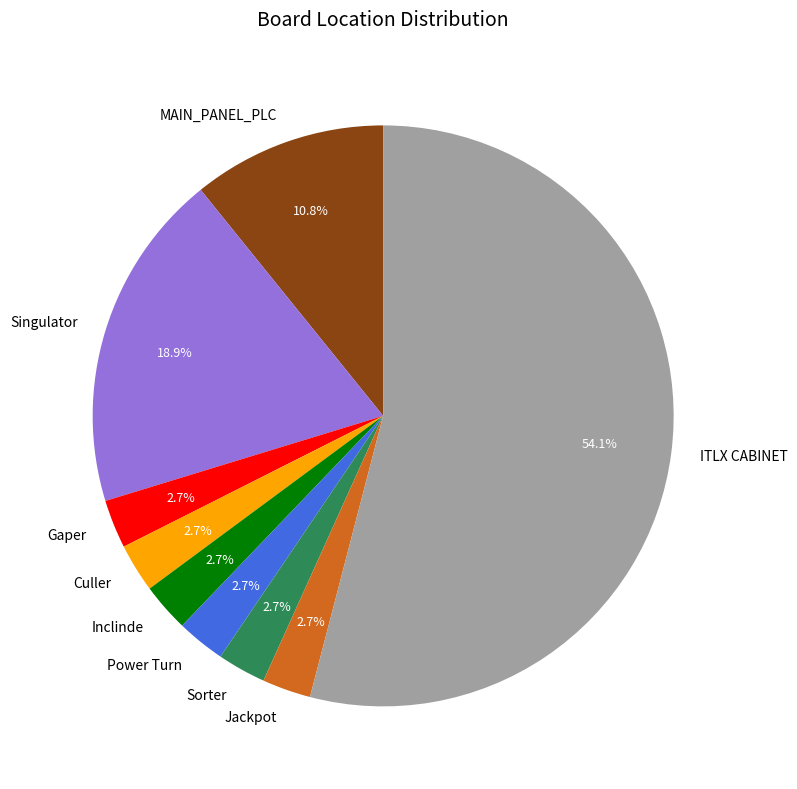

Which has a higher value, Jackpot or ITLX CABINET?

ITLX CABINET